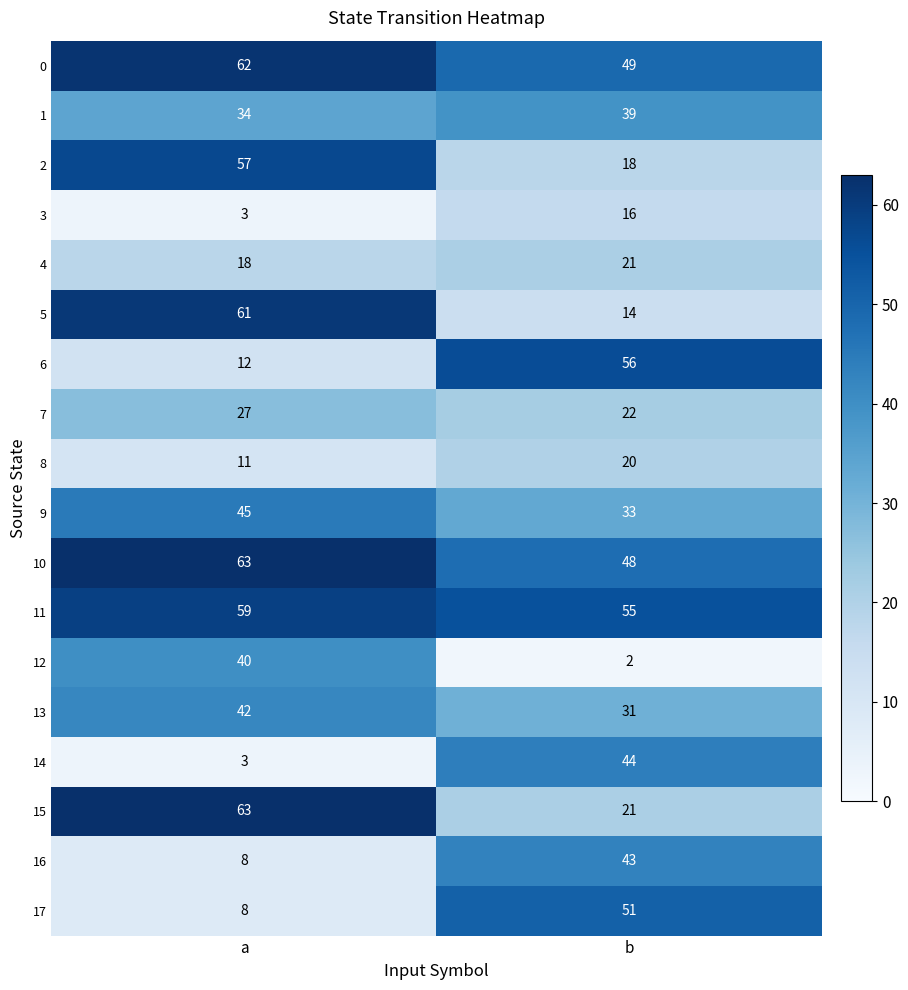

Which series has the widest spread of values?

5